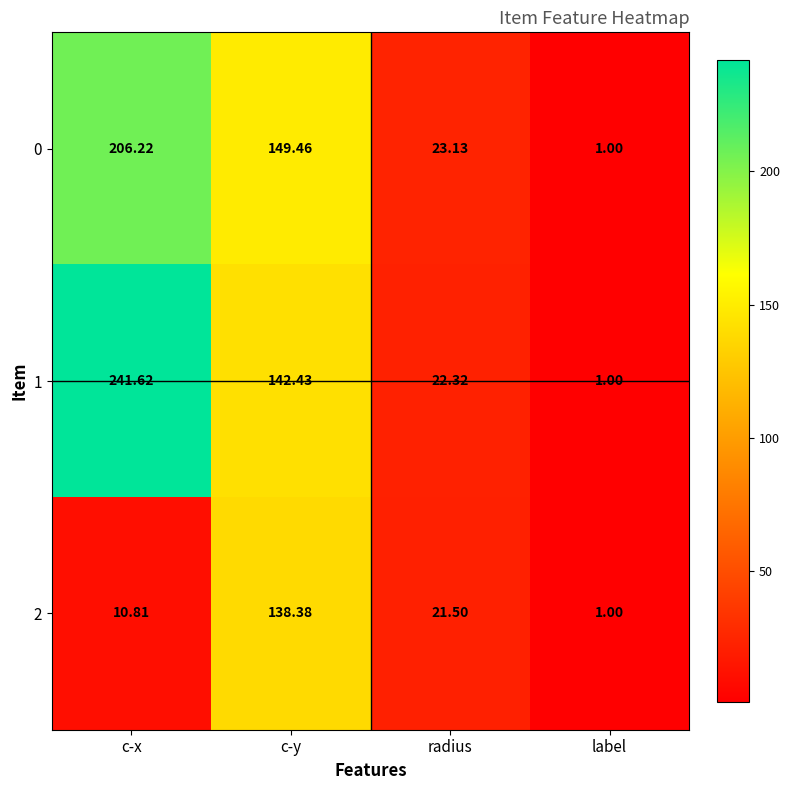

Which category has the highest value in the 0 series?

c-x